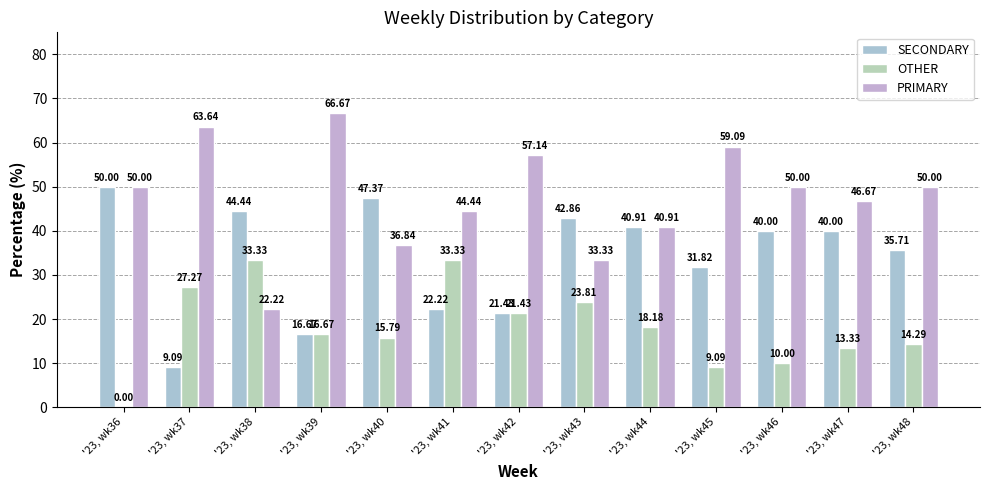

Count the number of data series in this chart.

3